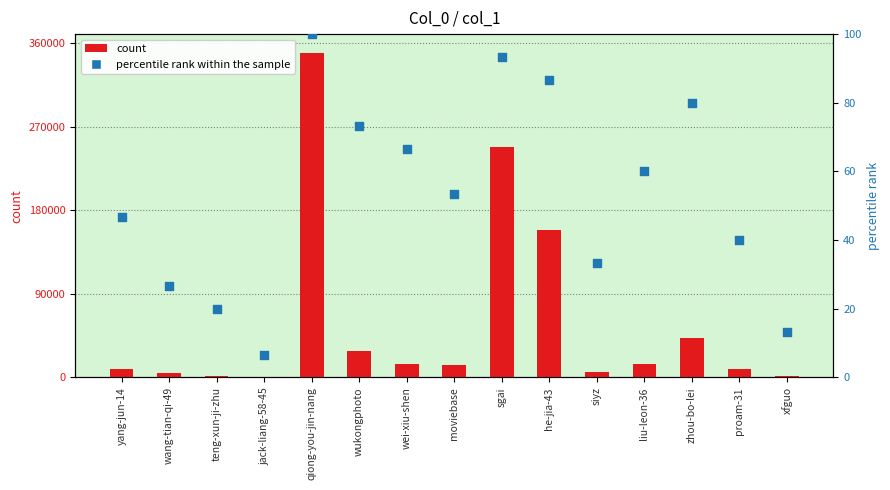

Which series has the largest total across all categories?

count